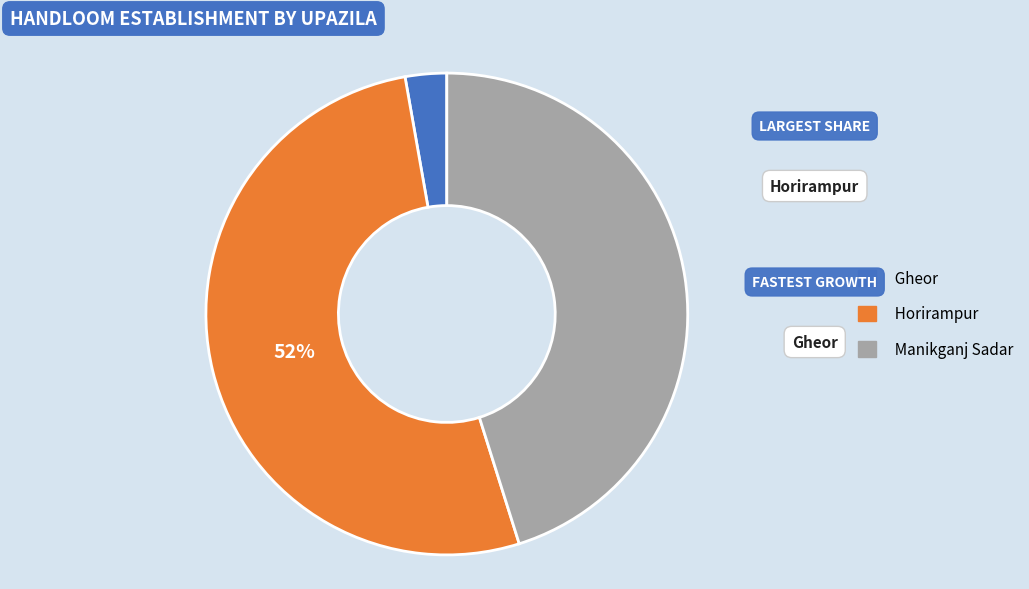

To the nearest percent, what is the difference between the Gheor and Manikganj Sadar slice percentages?

42%